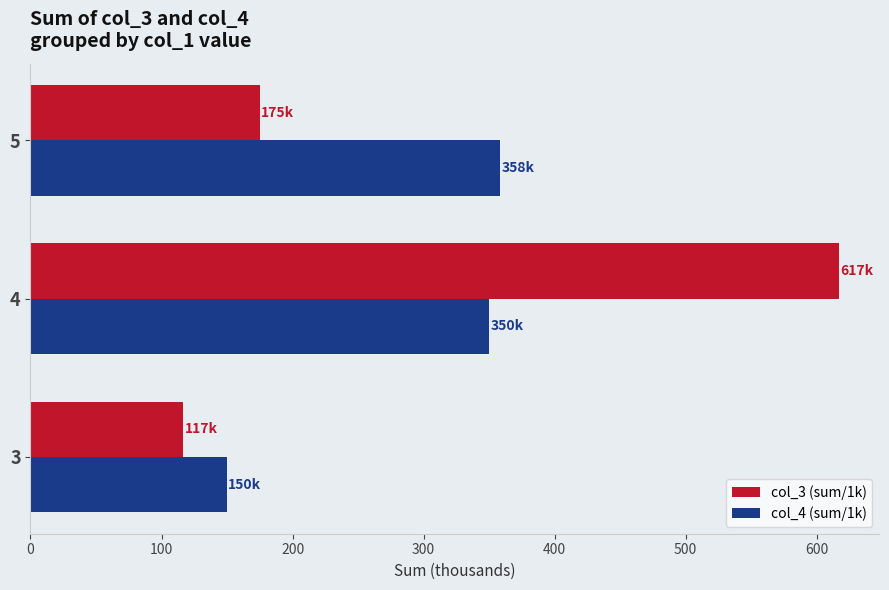

Which series changed the most between 4 and 5?

col_3 (sum/1k)